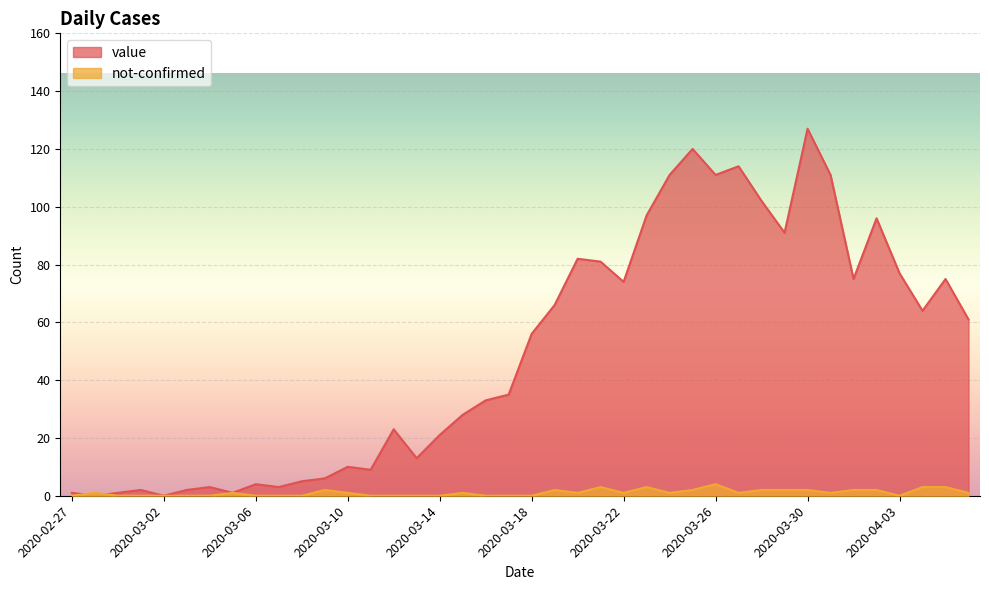

Which series changed the most between 2020-02-27 and 2020-03-02?

value